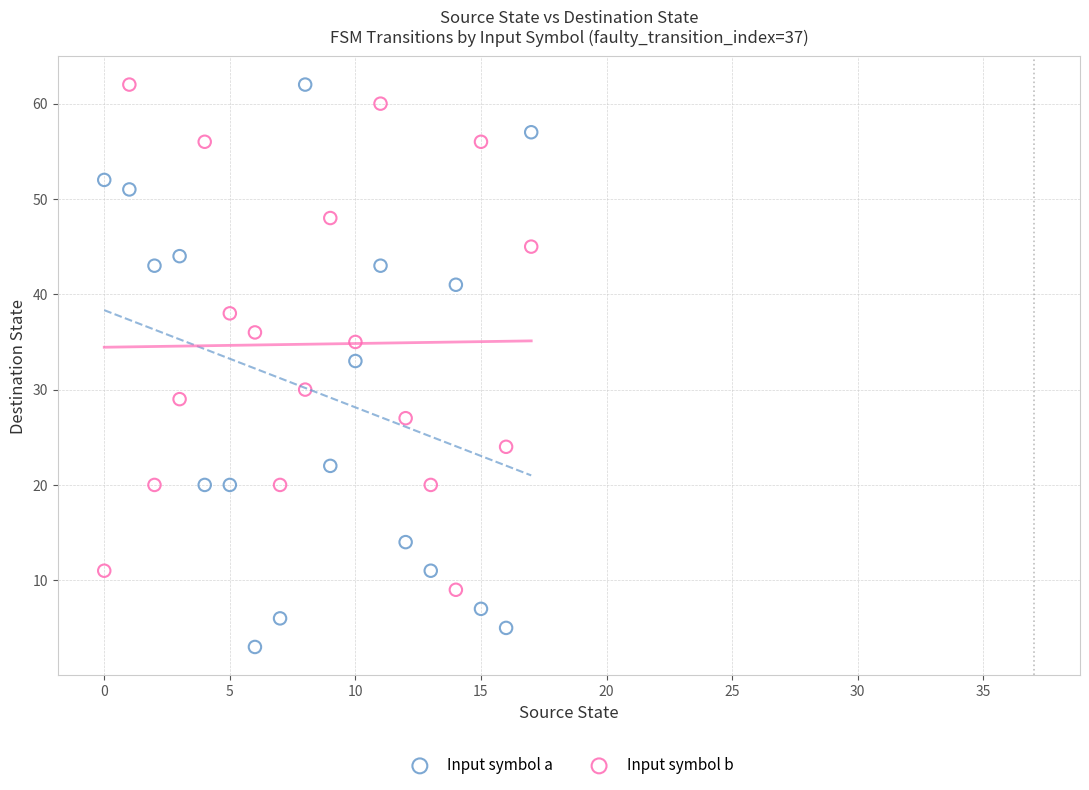

Across all data points, what is the range of Y values (max minus min)?

59